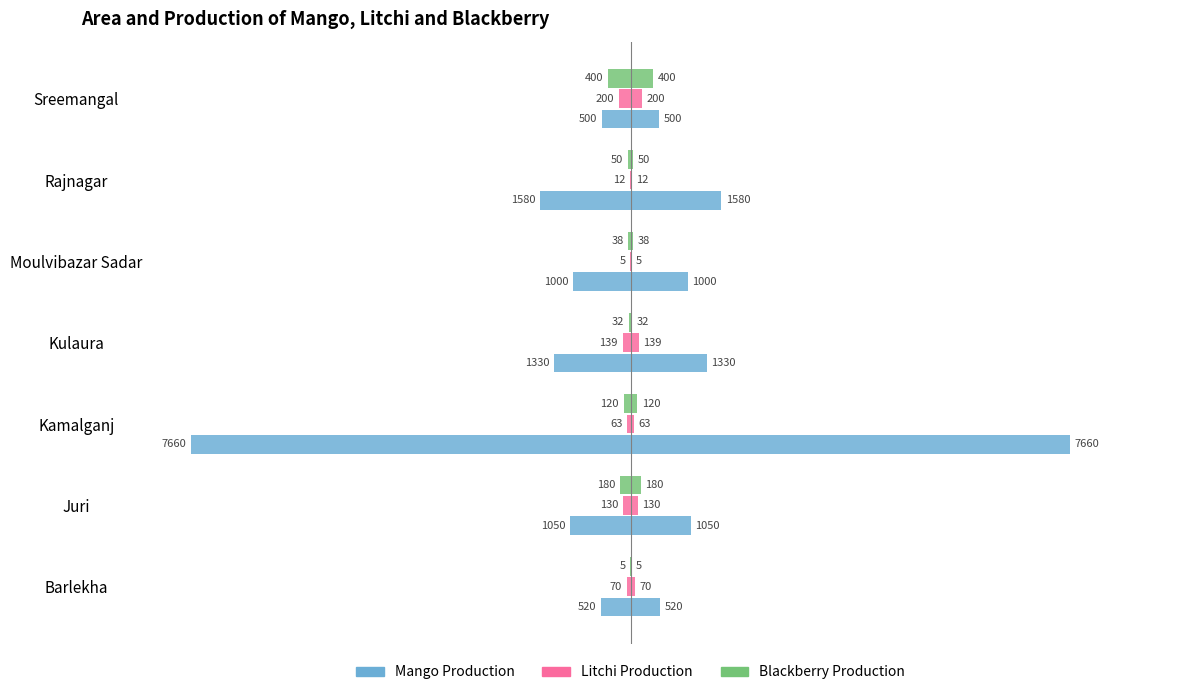

Are the bars horizontal?

Yes